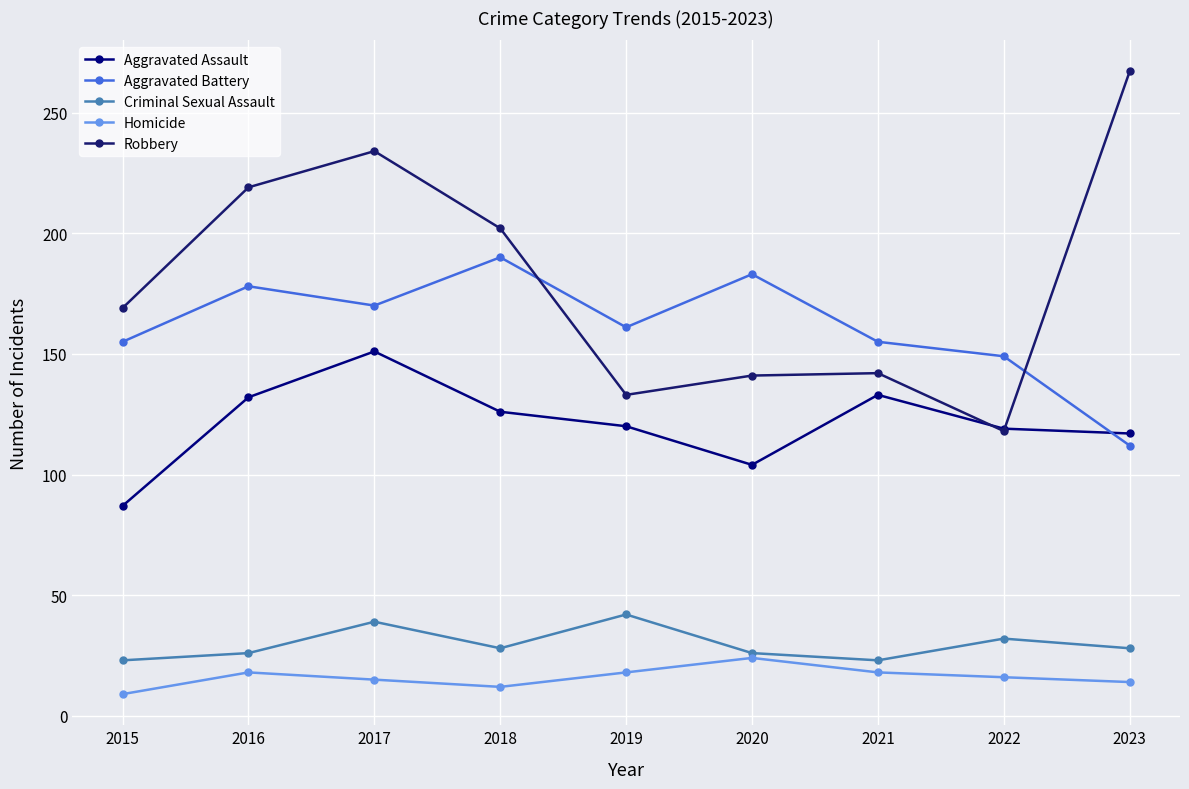

What is the sum of the Criminal Sexual Assault values at 2022 and 2019?

74